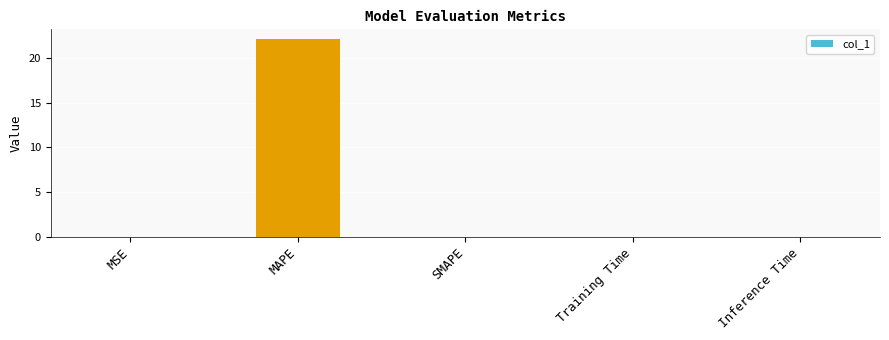

Are the bars horizontal?

No